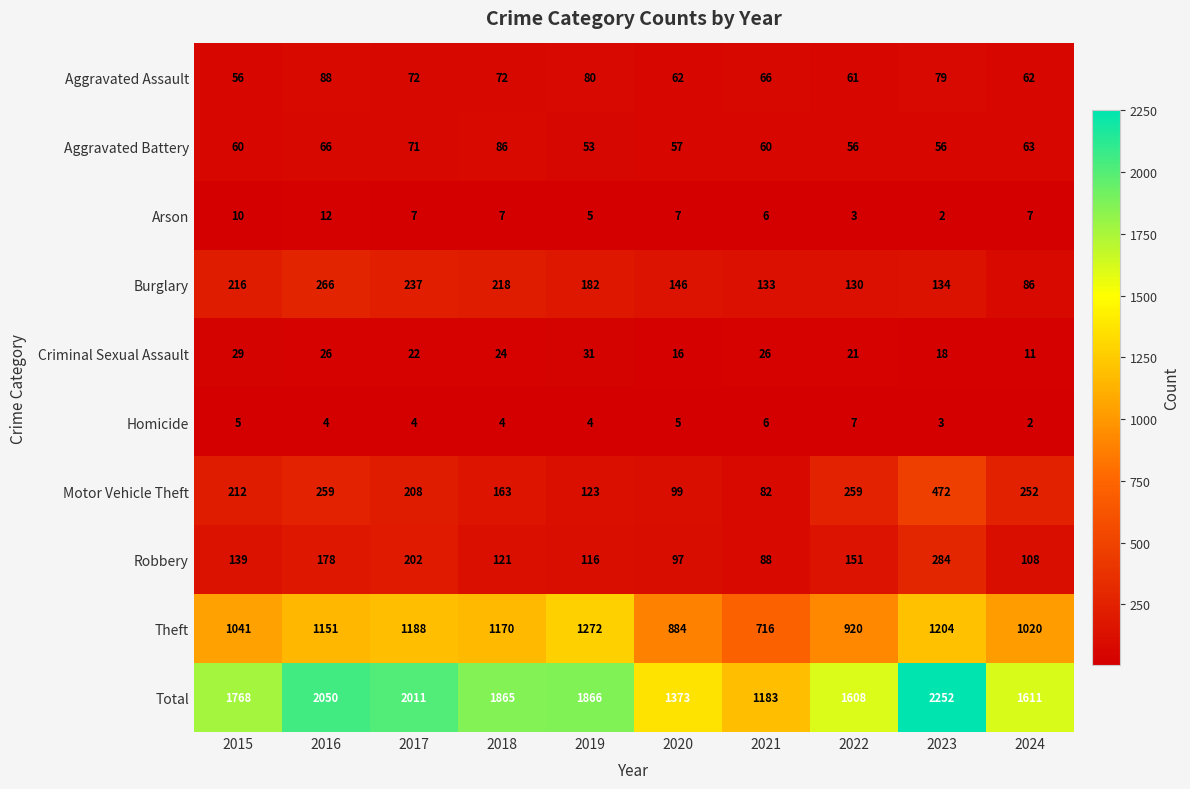

What is the average value of the Criminal Sexual Assault series?

22